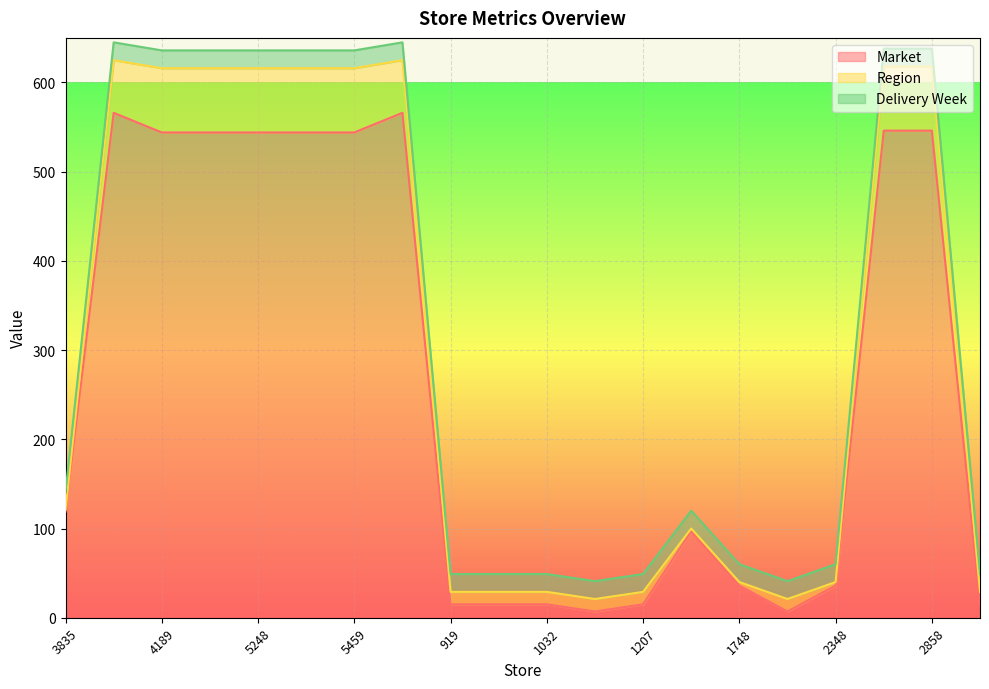

True or false: Delivery Week has more than 1 points higher than both neighbors.

False